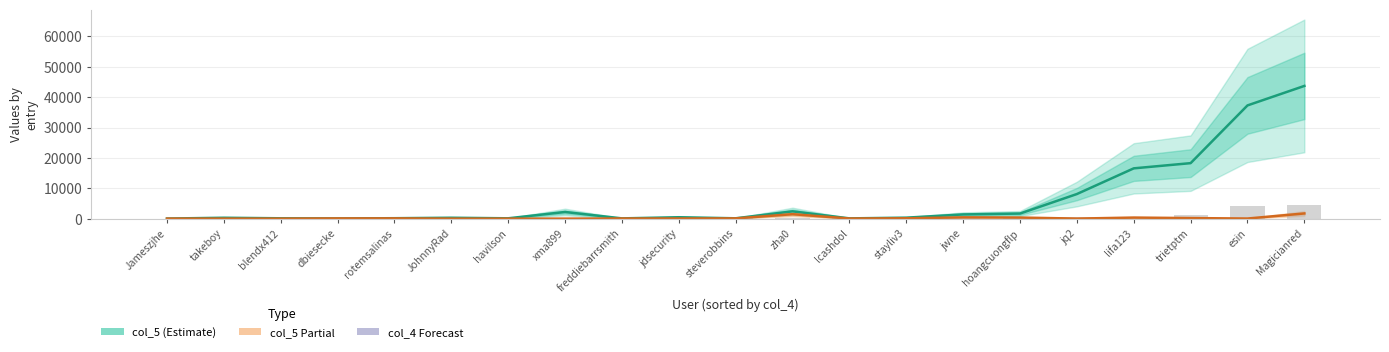

The value of col_8 (Partial) at rotemsalinas is 89. True or false?

True